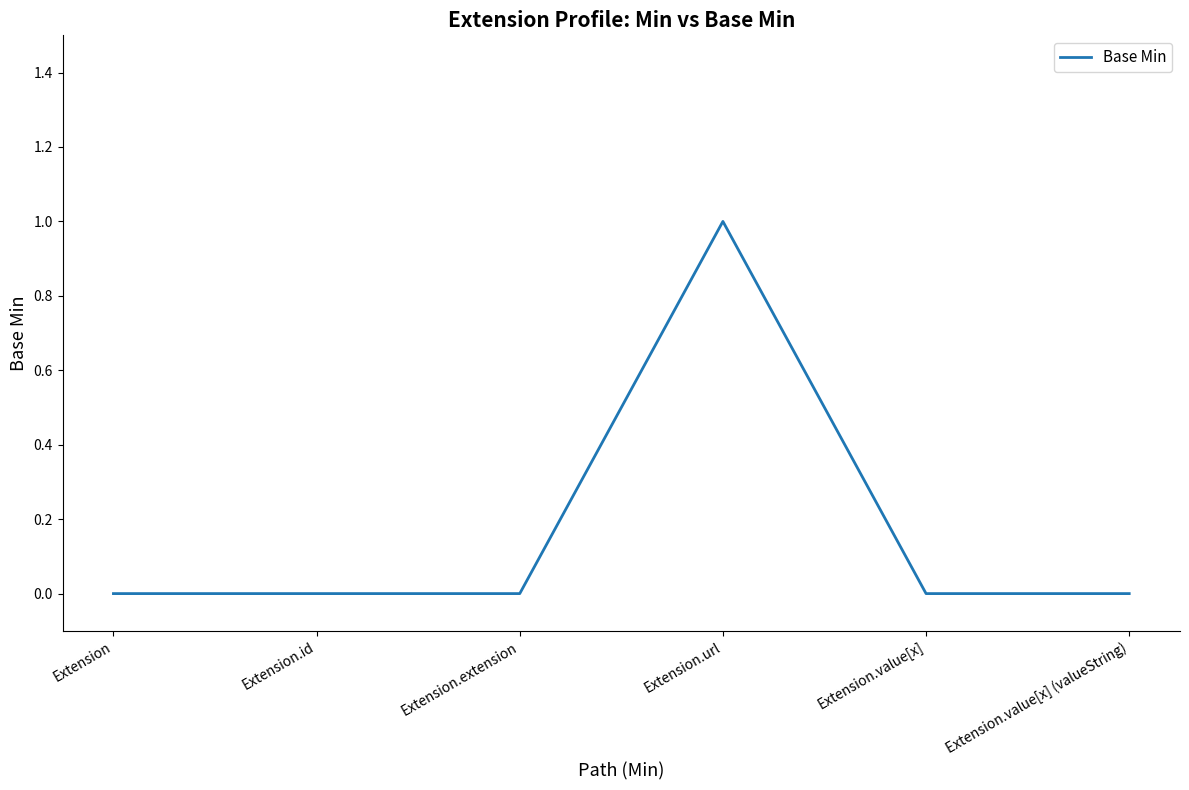

Count the number of categories in the chart.

6